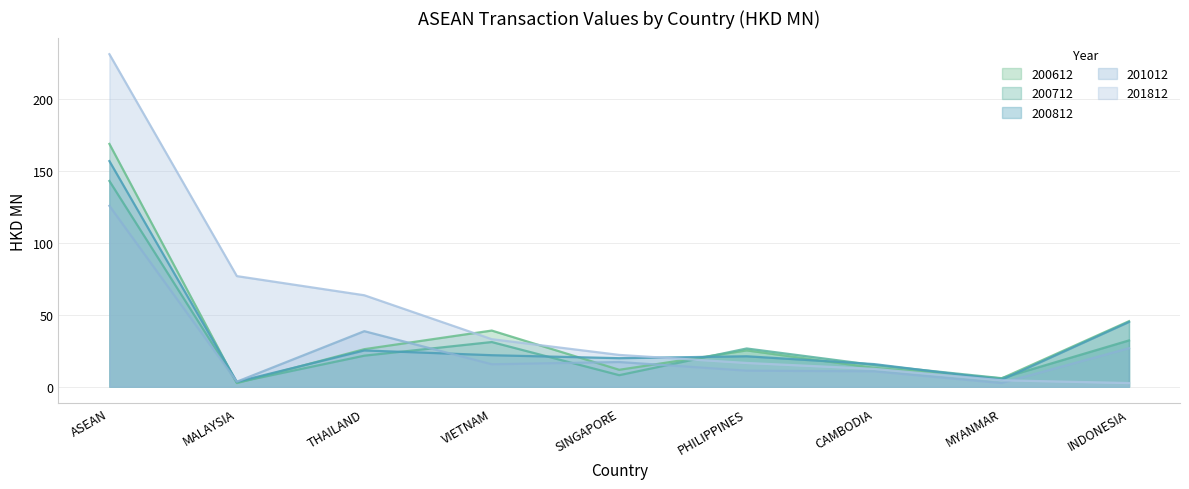

The value of 201812 at THAILAND is 34.9. True or false?

False